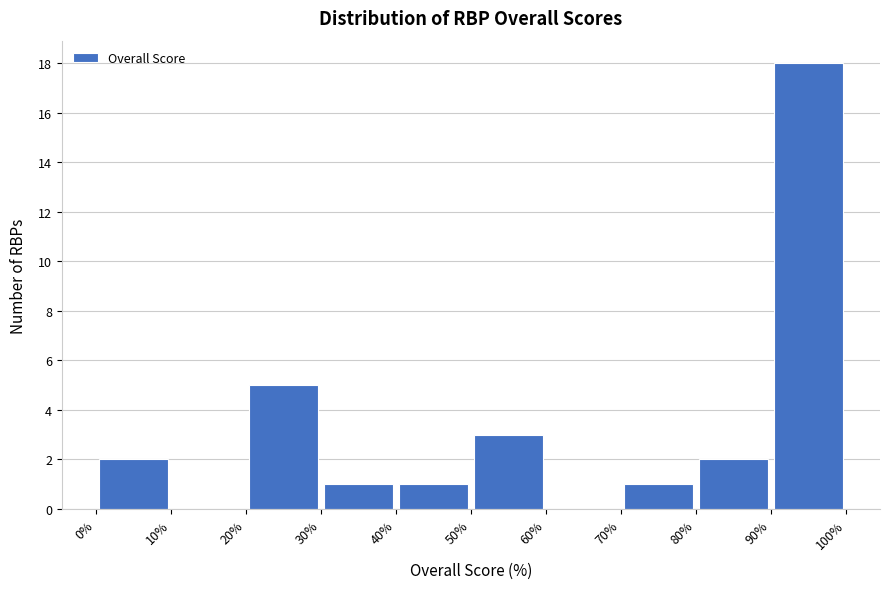

How tall is the bar that spans 90% to 100% on the x-axis? The values are not printed on the chart, so give them approximately, as read against the axis.

18